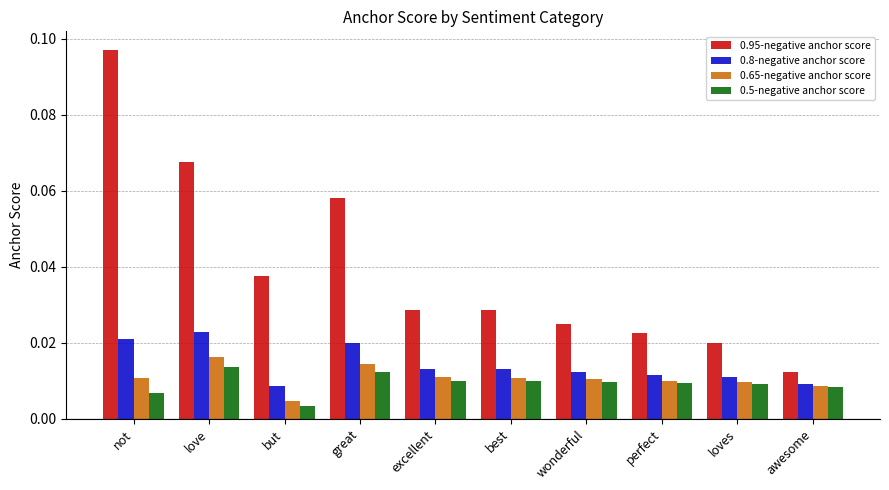

How many 0.8-negative anchor score values are between 0 and 1?

10